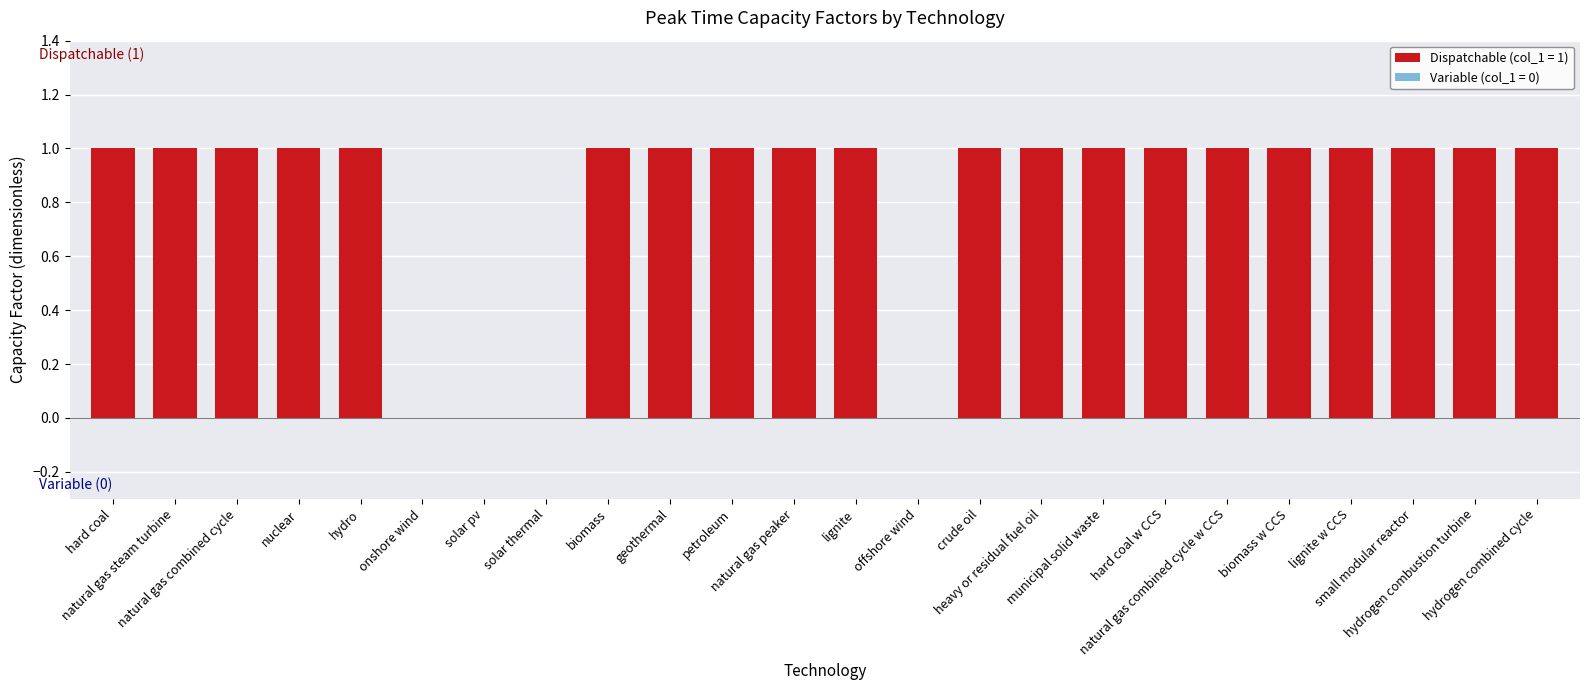

What is the sum of all values?

20